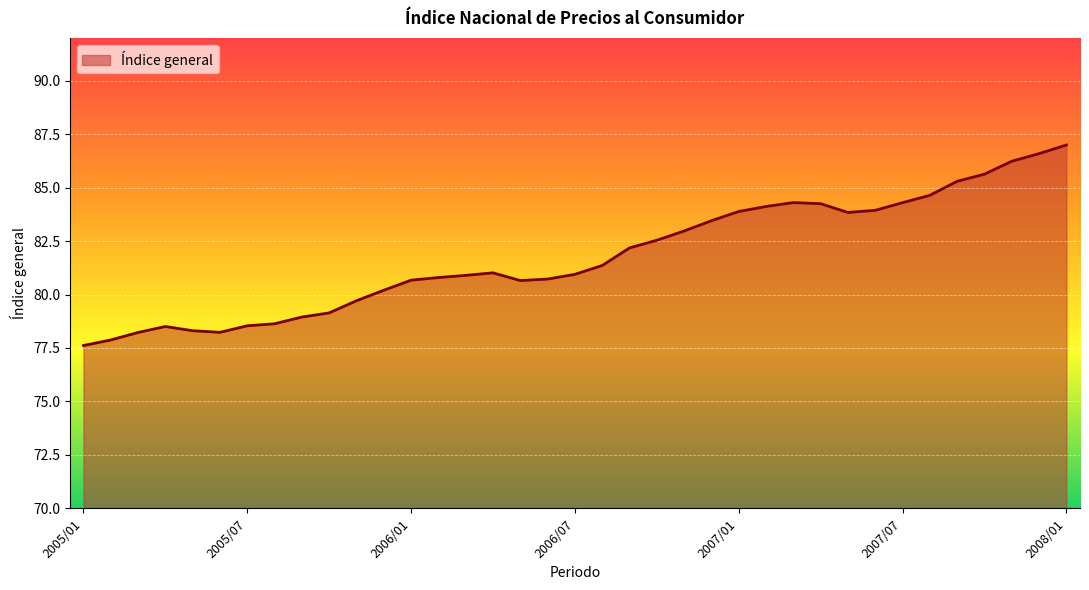

What is the maximum value shown in the chart?

87.0